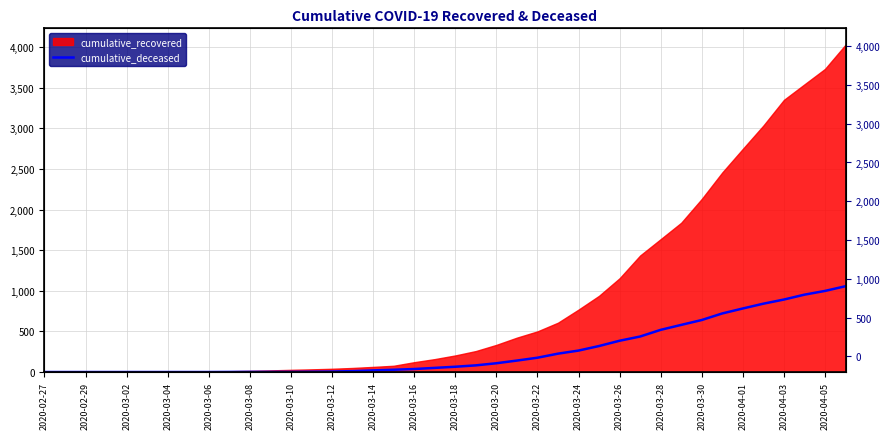

Approximately how many times larger is the value at 33 compared to 30?

1.4